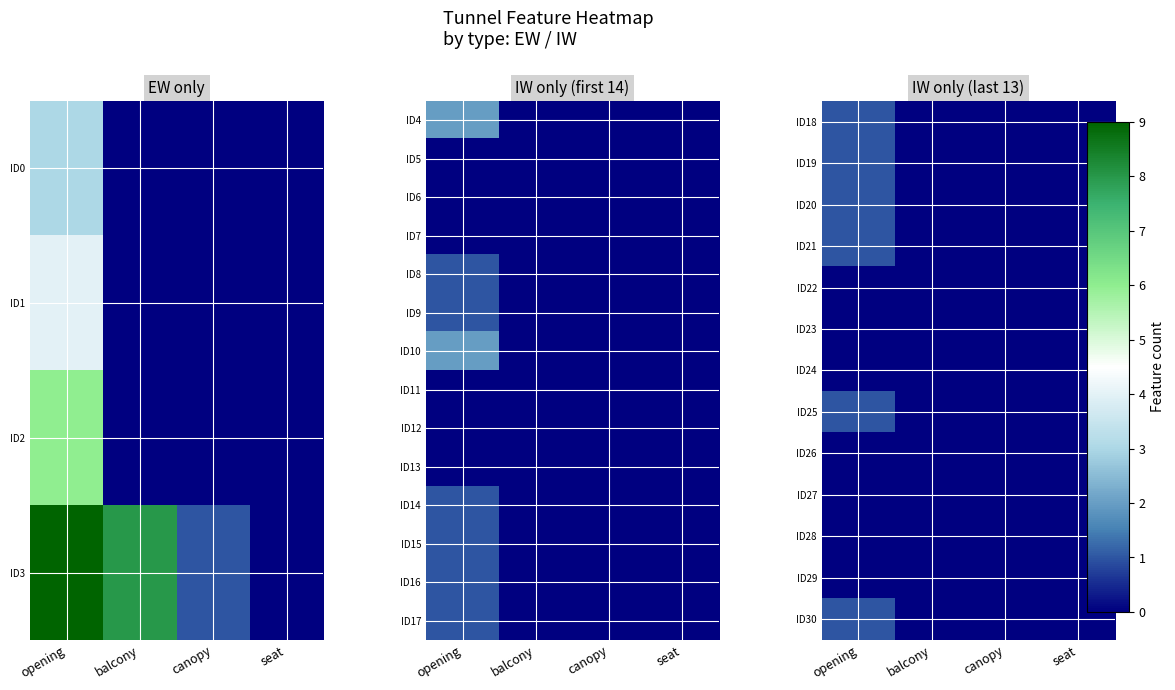

How many data points in ID18 are above 0?

1